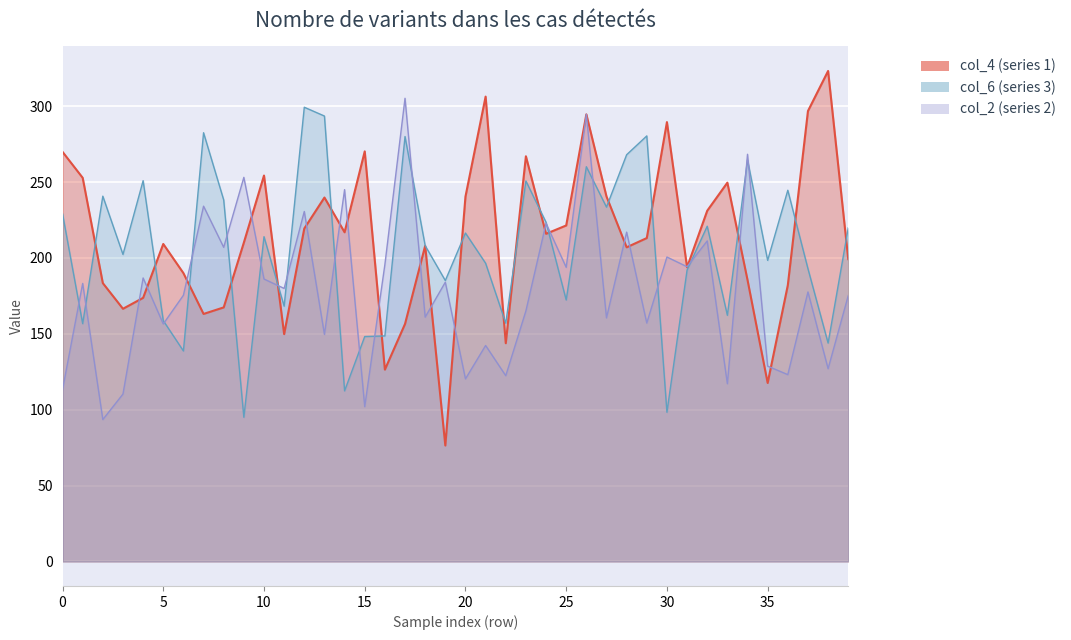

Read the col_2 value at 14.

245.0